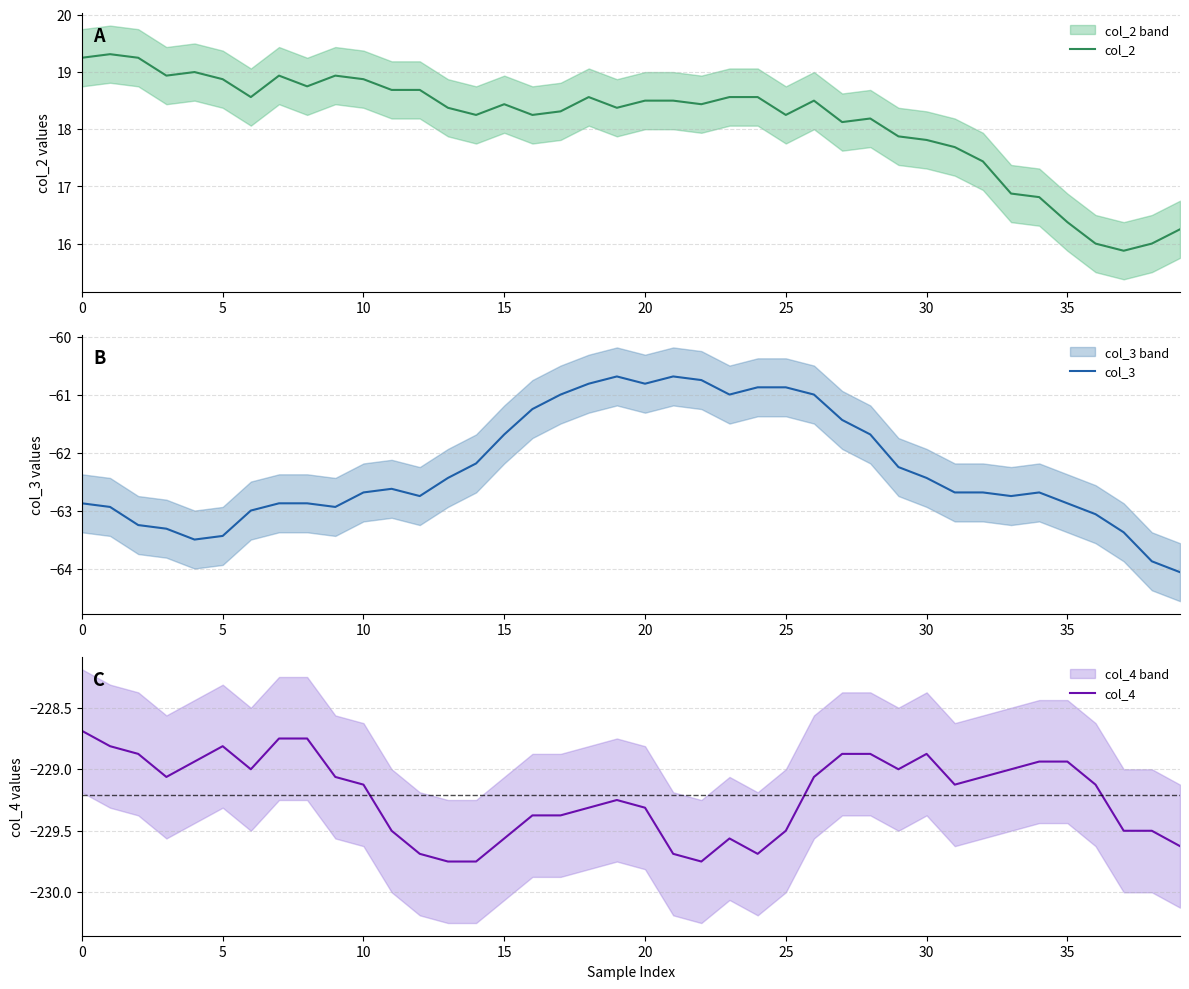

At which category is the sum across all series the highest?

18